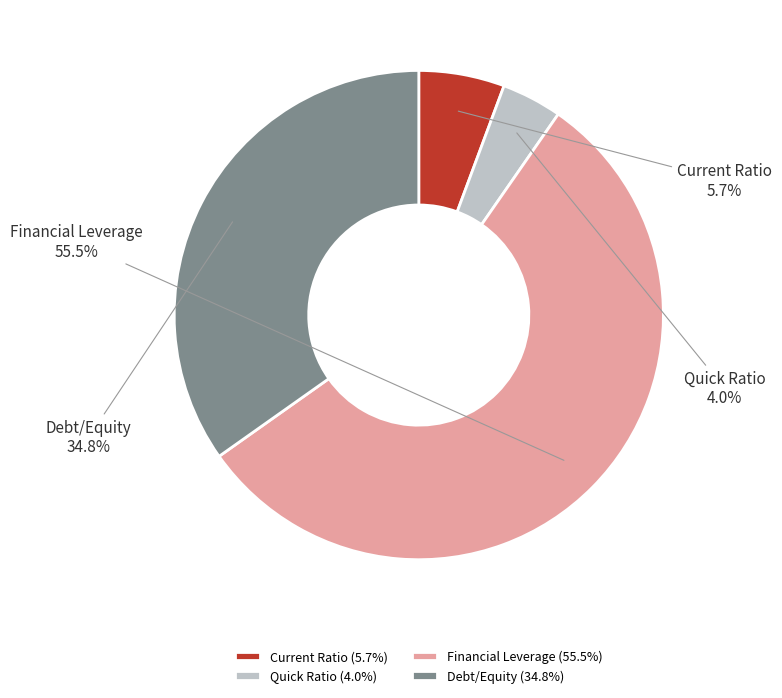

Between Financial Leverage and Debt/Equity, which is larger?

Financial Leverage